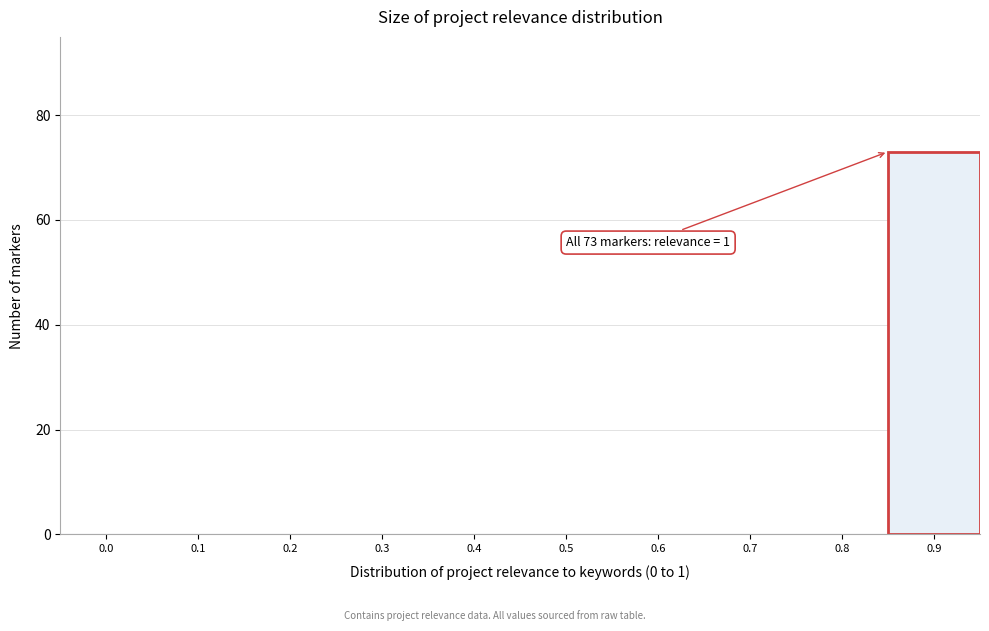

Reading right to left, extract all data points from this chart.

0.9=73	0.8=0	0.7=0	0.6=0	0.5=0	0.4=0	0.3=0	0.2=0	0.1=0	0.0=0